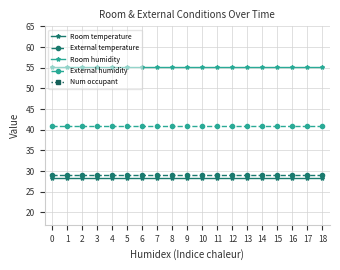

How many lines are shown in the chart?

5